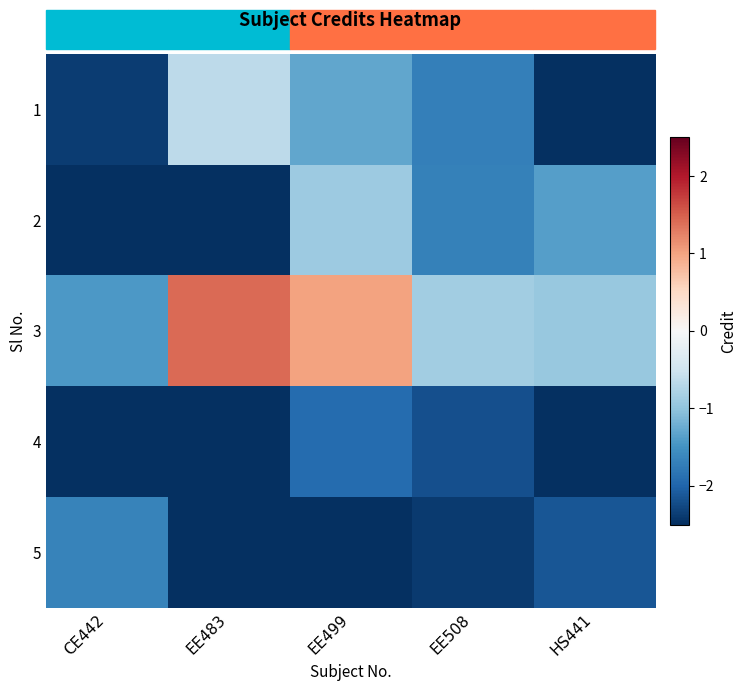

Between CE442 and HS441, which is larger?

CE442